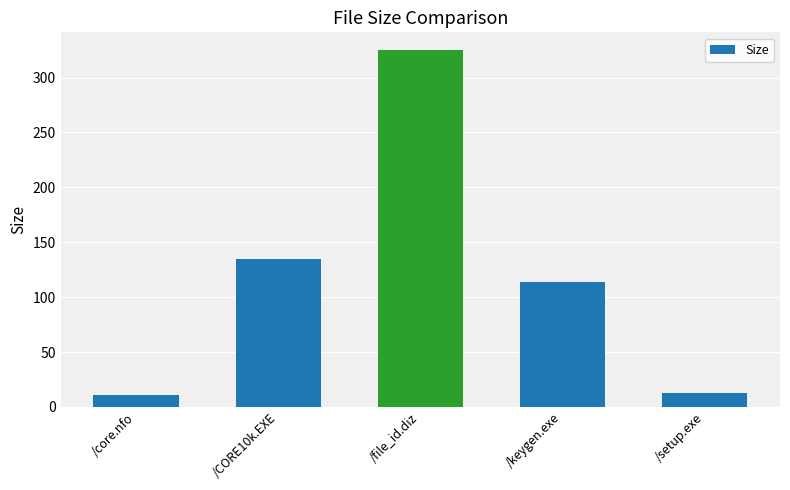

Reading left to right, list all the values displayed in this chart.

/core.nfo=11.1	/CORE10k.EXE=134.5	/file_id.diz=325.0	/keygen.exe=114.0	/setup.exe=13.0